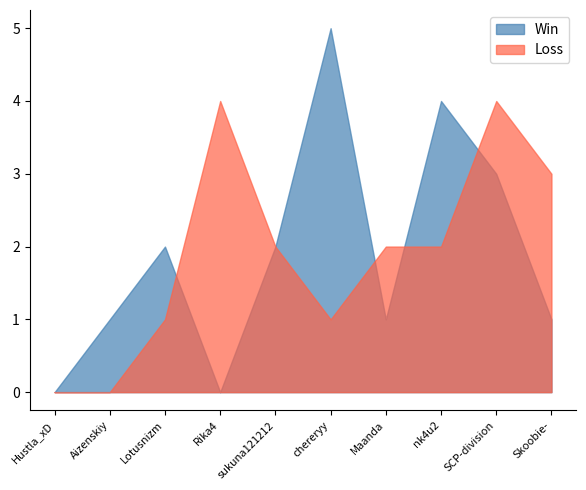

What is the sum of the Loss values at Aizenskiy and nk4u2?

2